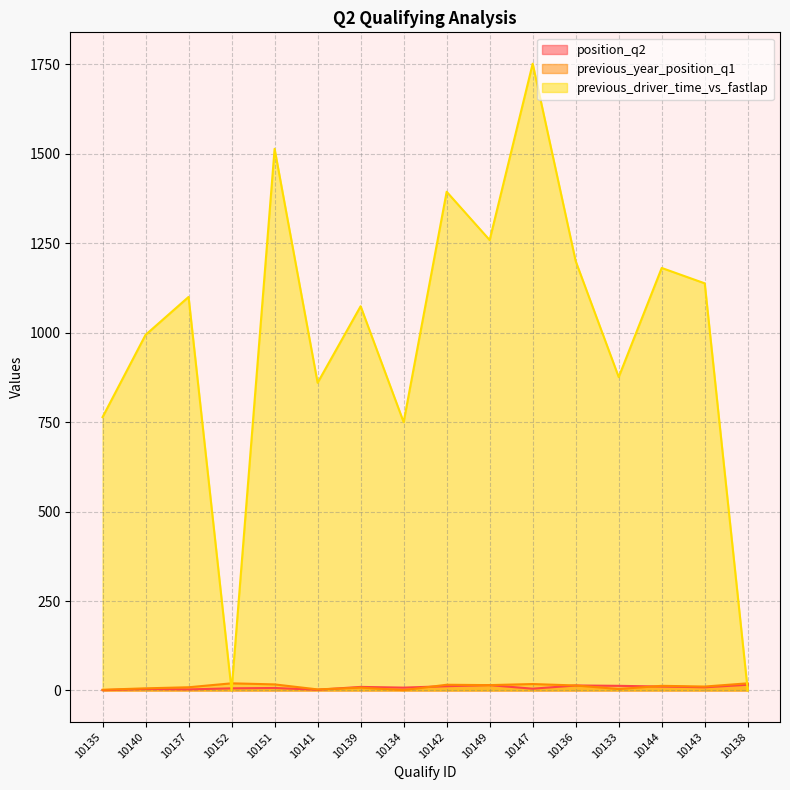

Which series has the largest total across all categories?

previous_driver_time_vs_fastlap